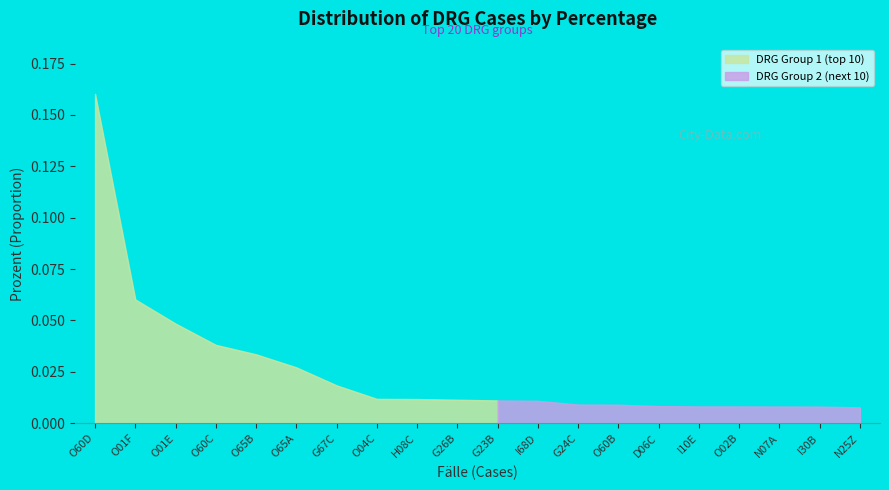

What is the label of the 14th point from the right?

G67C